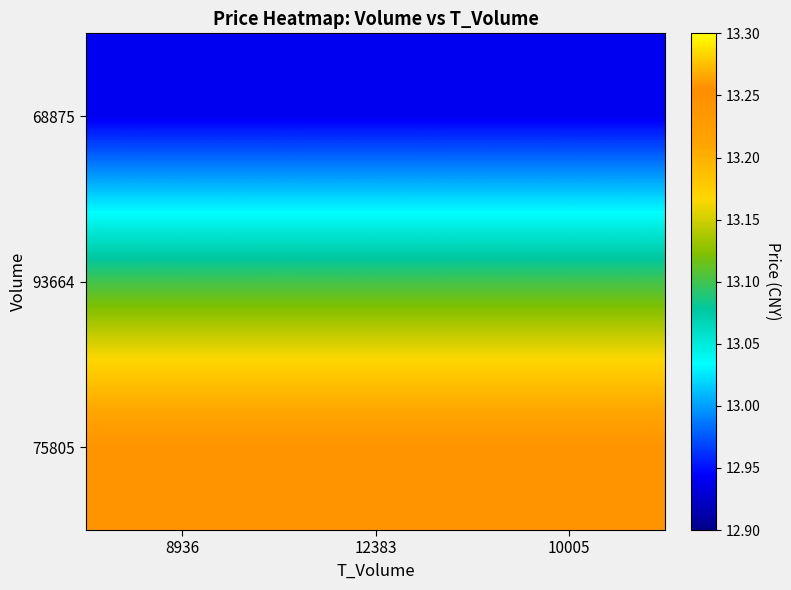

Reading right to left, list all the values displayed in this chart.

68875: 10005=12.9	12383=12.9	8936=12.9
93664: 10005=13.1	12383=13.1	8936=13.1
75805: 10005=13.2	12383=13.2	8936=13.2